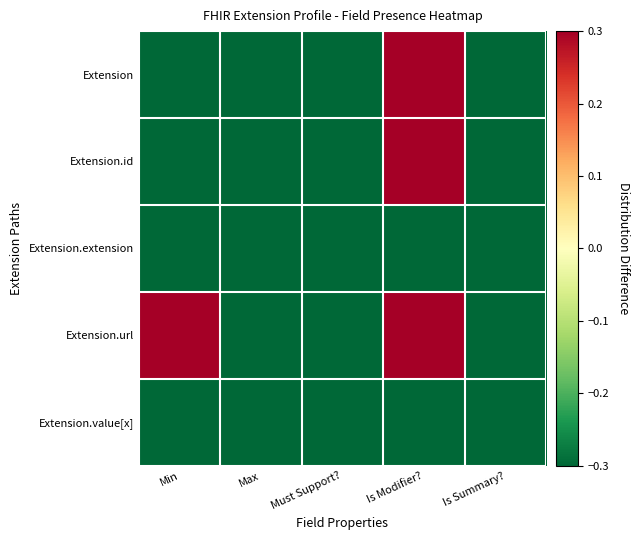

Reading right to left, what are all the values shown in this chart?

Extension: Is Summary?=-0.5	Is Modifier?=0.5	Must Support?=-0.5	Max=-0.5	Min=-0.5
Extension.id: Is Summary?=-0.5	Is Modifier?=0.5	Must Support?=-0.5	Max=-0.5	Min=-0.5
Extension.extension: Is Summary?=-0.5	Is Modifier?=-0.5	Must Support?=-0.5	Max=-0.5	Min=-0.5
Extension.url: Is Summary?=-0.5	Is Modifier?=0.5	Must Support?=-0.5	Max=-0.5	Min=0.5
Extension.value[x]: Is Summary?=-0.5	Is Modifier?=-0.5	Must Support?=-0.5	Max=-0.5	Min=-0.5